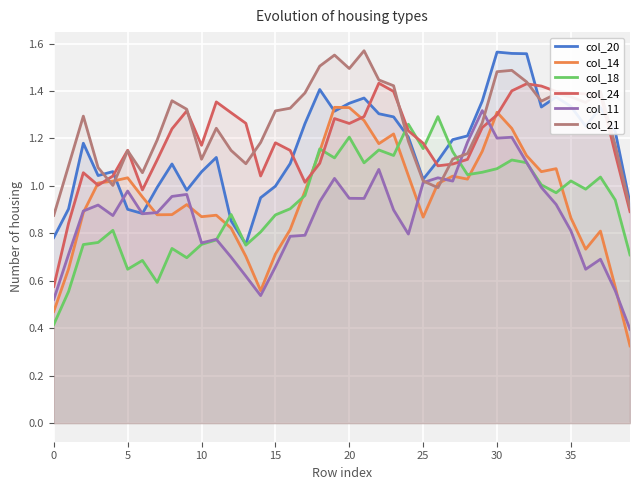

What is the label of the 30th point from the left?

29